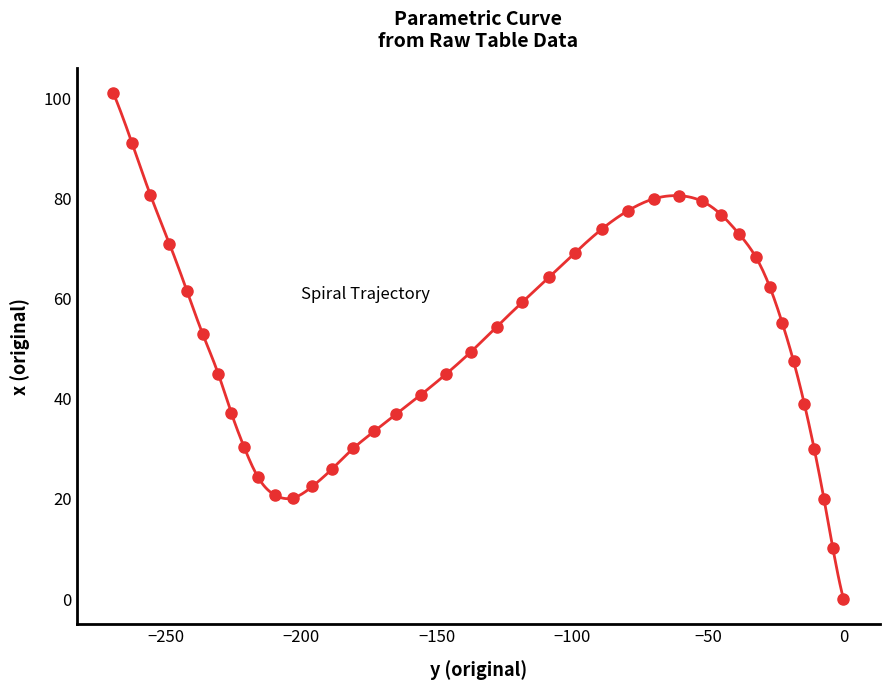

What is the range of Y values (max minus min)?

101.1